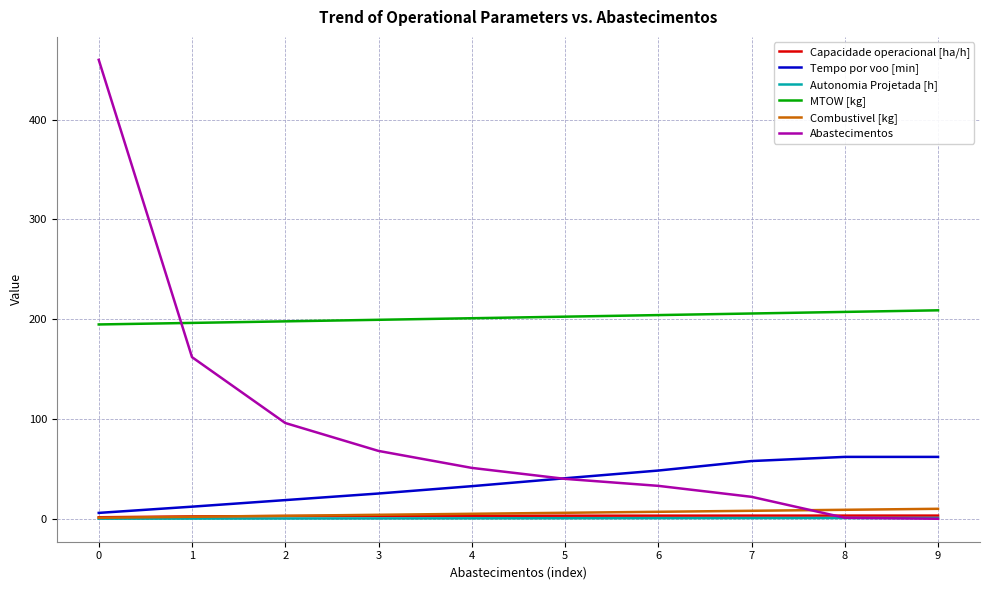

What is the greatest value displayed?

460.0